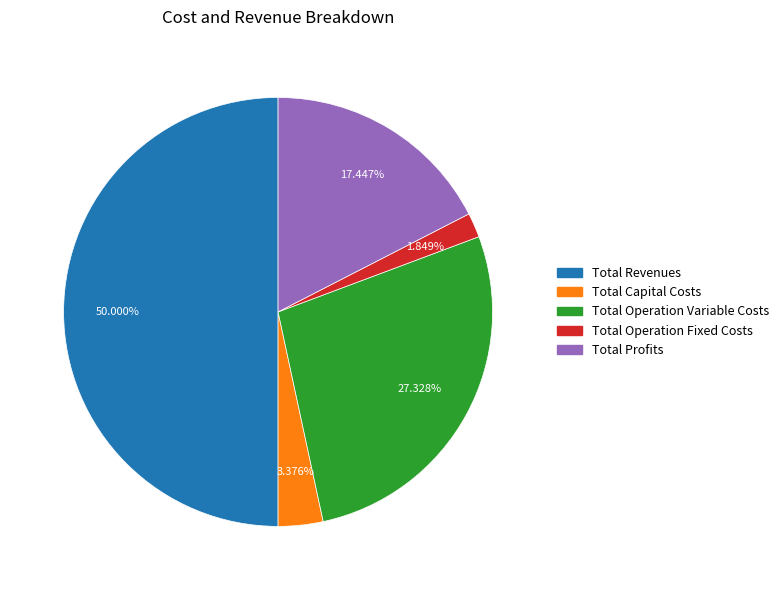

Approximately how many times larger is the value at Total Revenues compared to Total Profits?

2.9